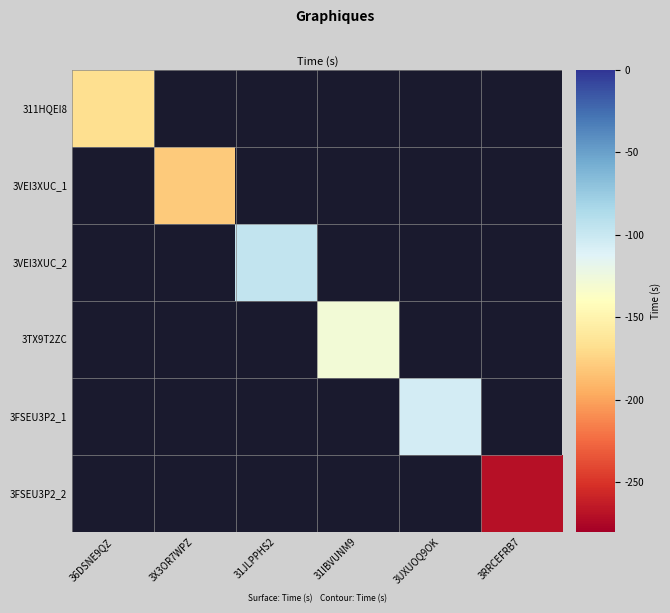

At how many categories does at least one series exceed -174?

4